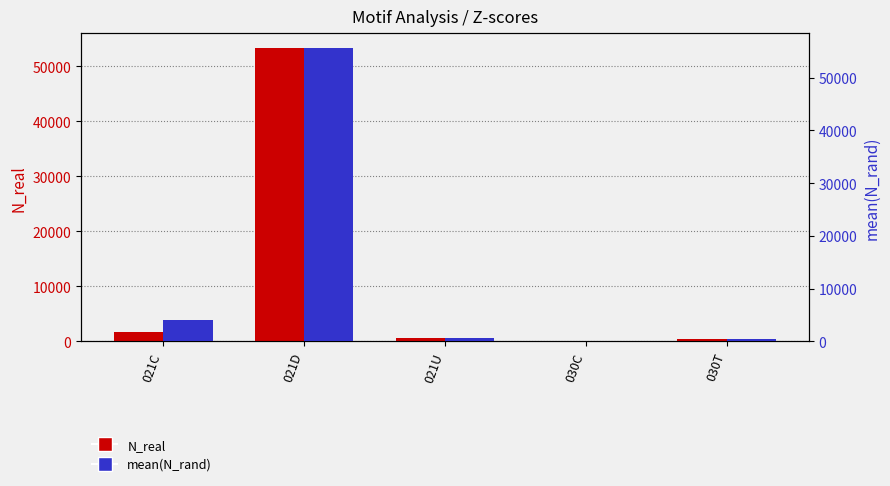

What is the maximum value for mean(N_rand)?

55673.7